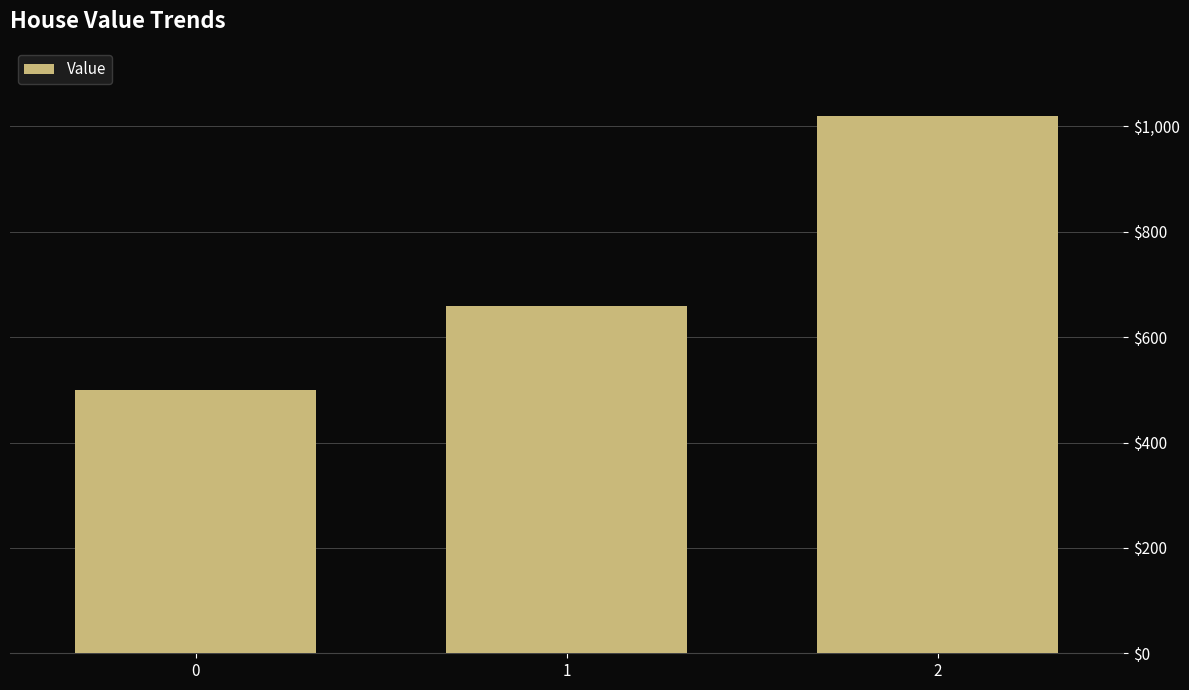

List the labels in order of value, smallest first.

0, 1, 2